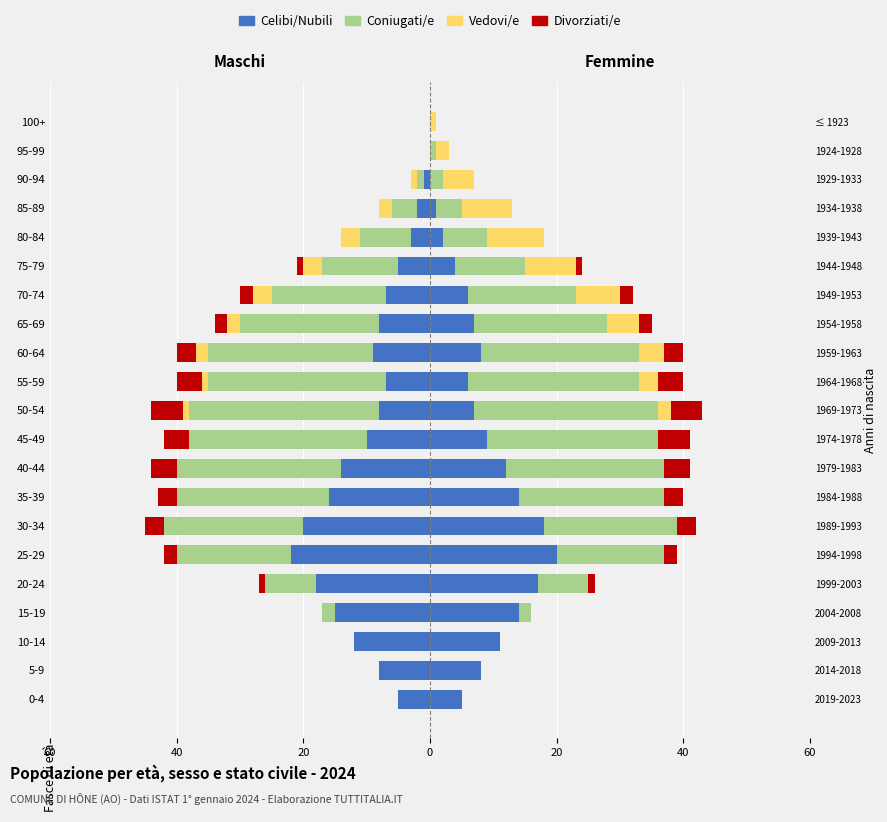

Count the number of data series in this chart.

4